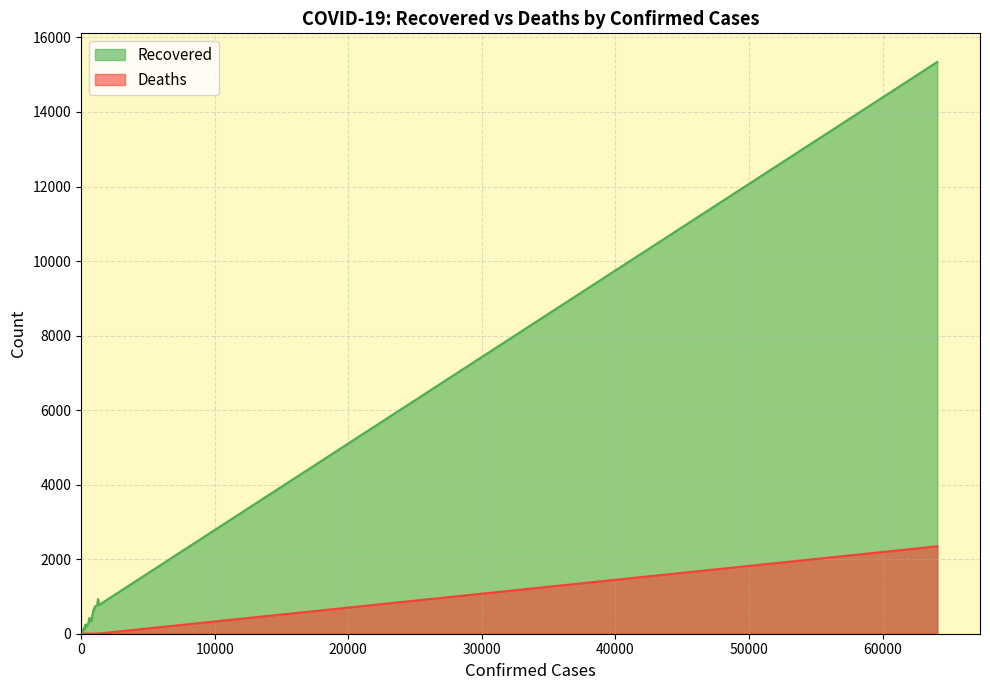

Which series has the largest total across all categories?

Recovered